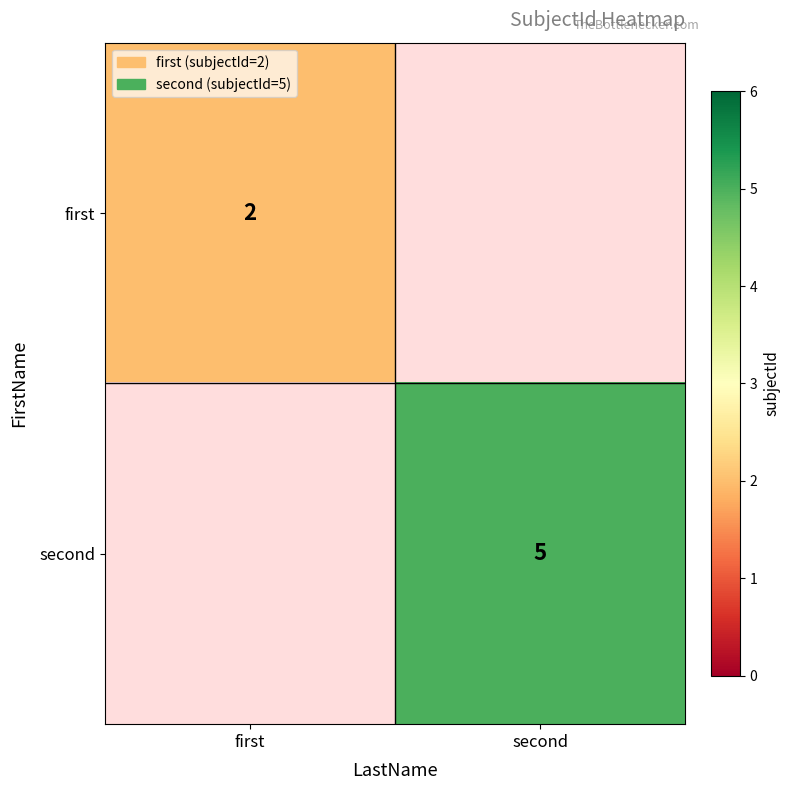

The first series shows 2 at first. True or false?

True